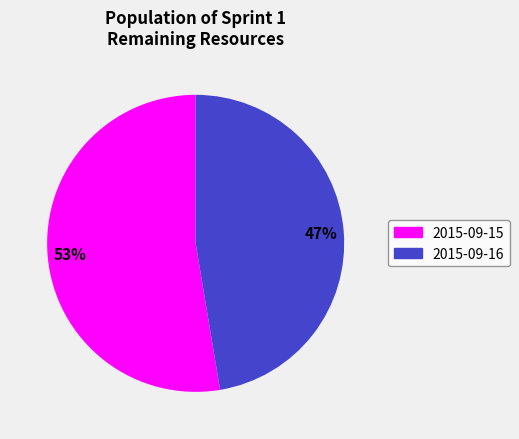

Between 2015-09-15 and 2015-09-16, which is larger?

2015-09-15